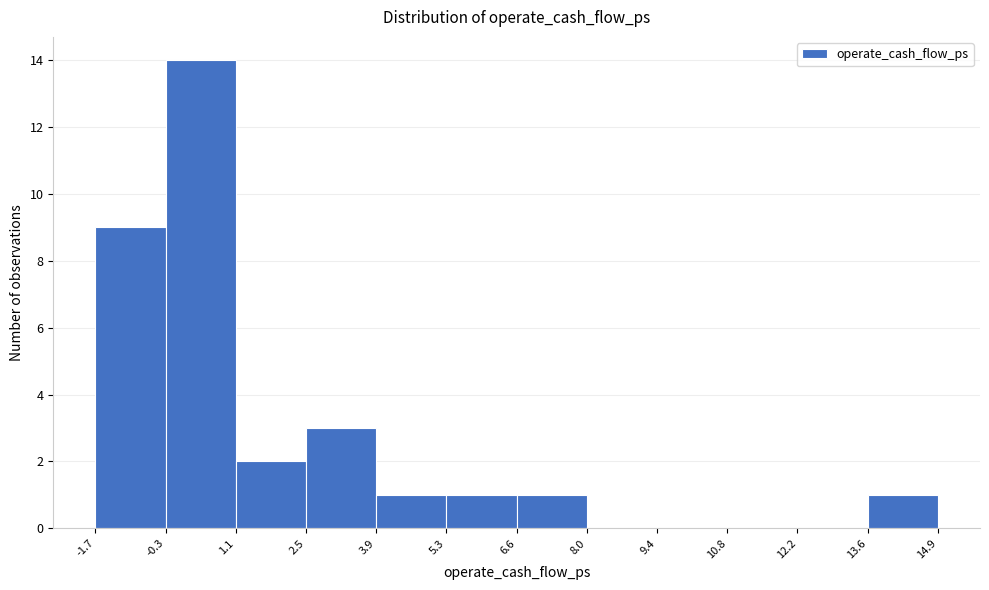

How tall is the bar that spans 5.3 to 6.6 on the x-axis? The values are not printed on the chart, so give them approximately, as read against the axis.

1